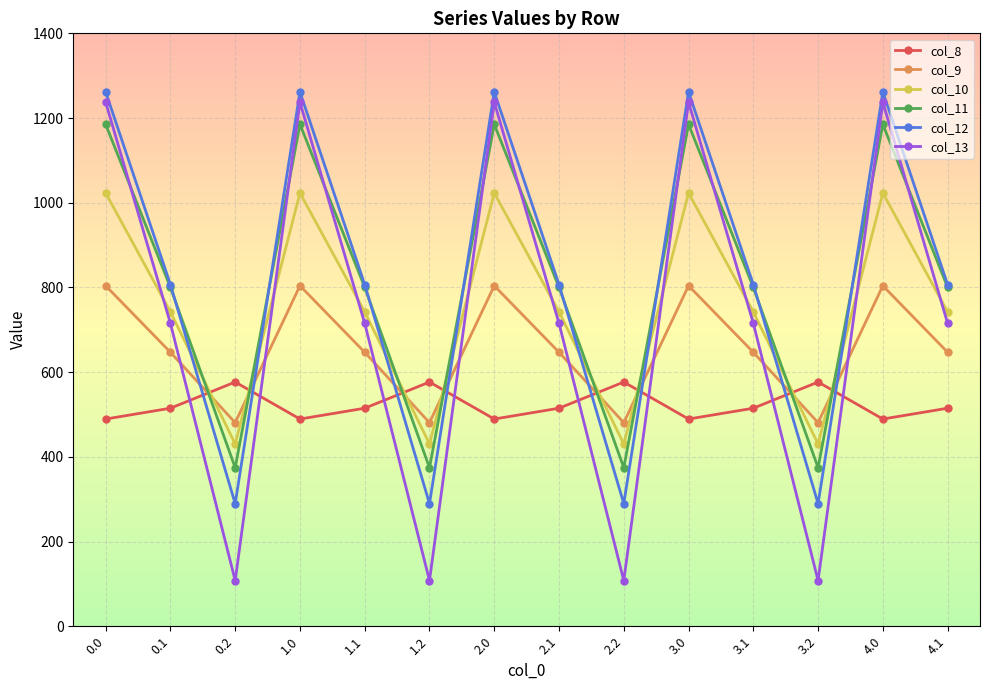

Which series changed the most between 1.2 and 4.0?

col_13